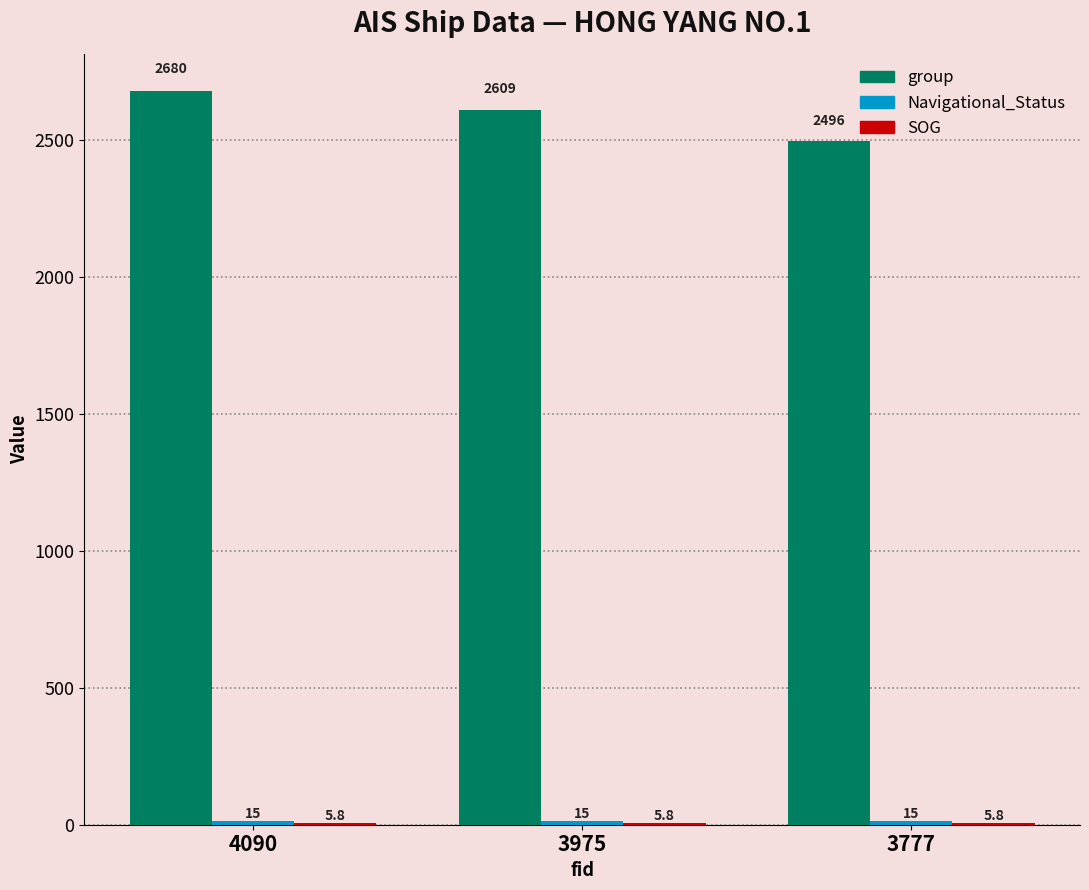

At which category is the sum across all series the highest?

4090